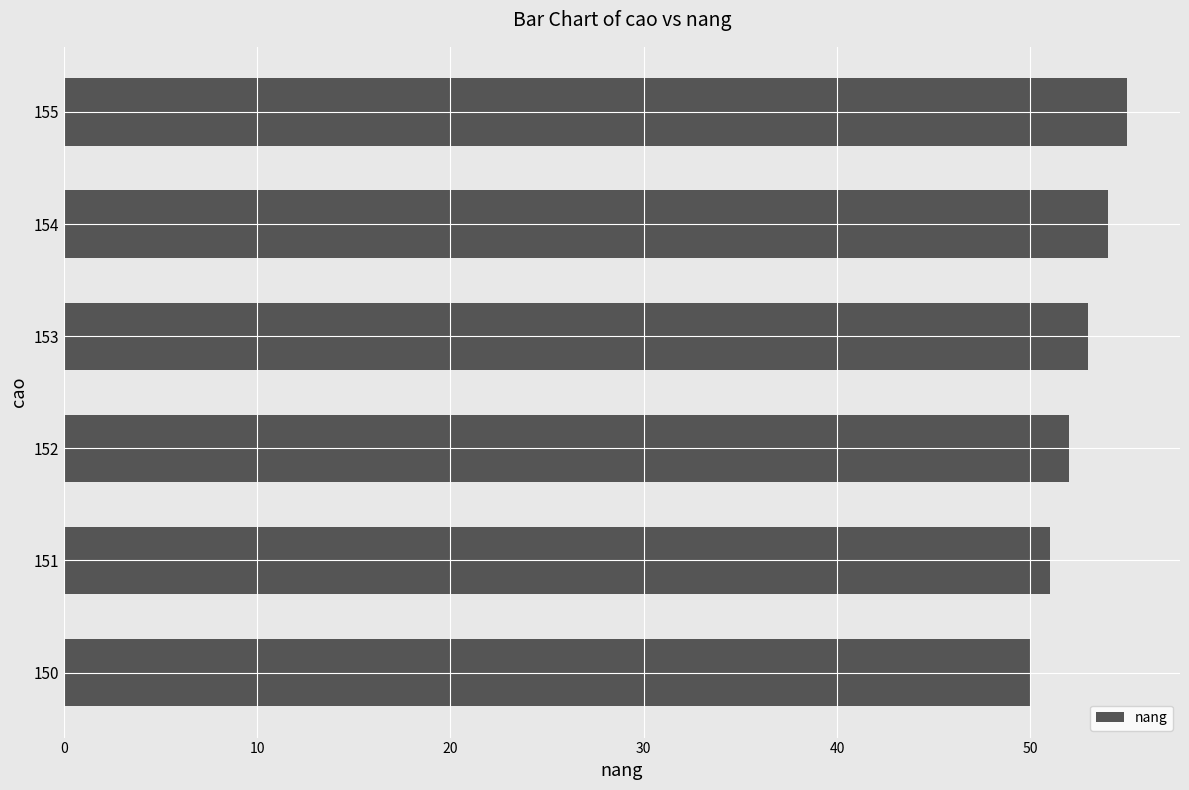

What is the maximum value shown in the chart?

55